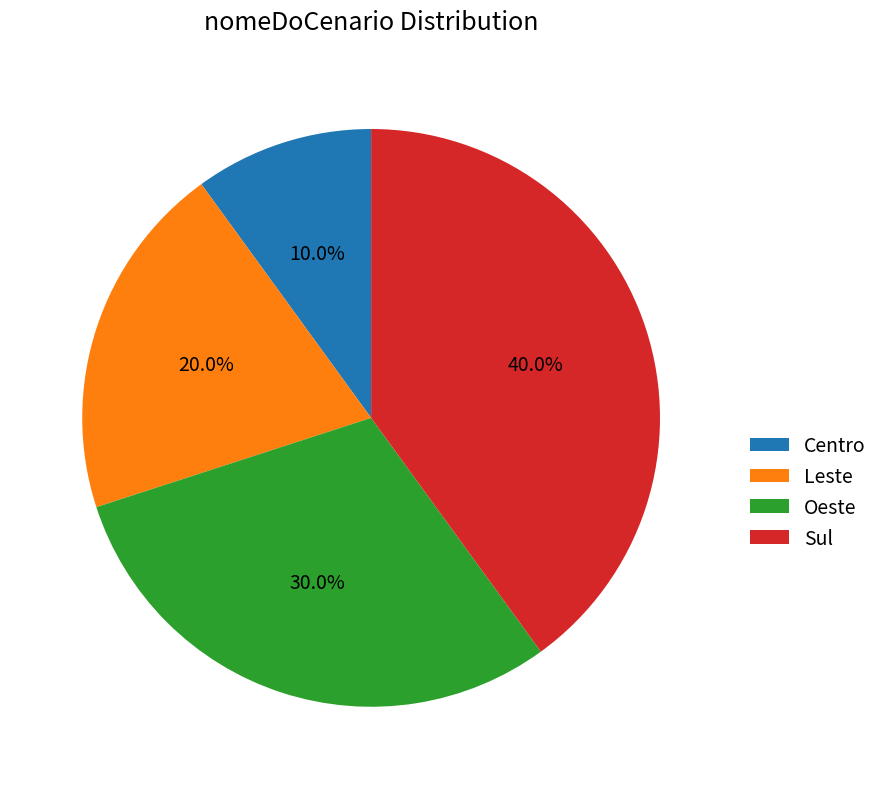

How much of the chart is everything except Centro?

90.0%